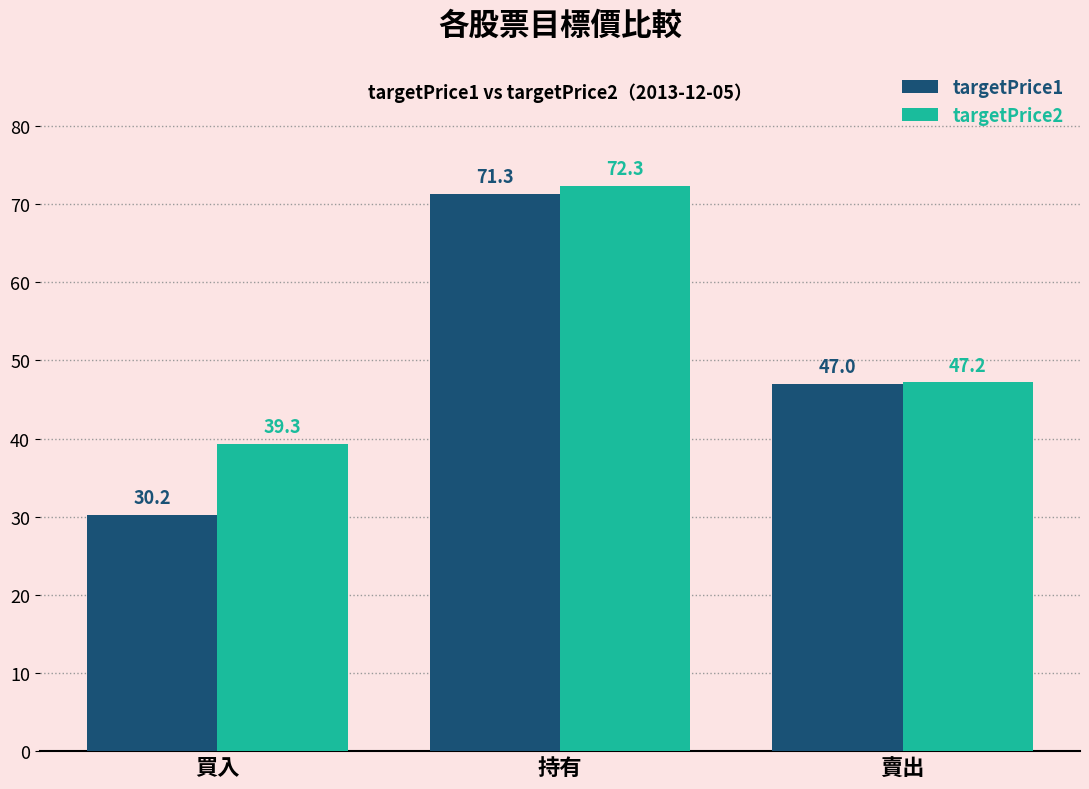

Read the targetPrice1 value at 持有.

71.3